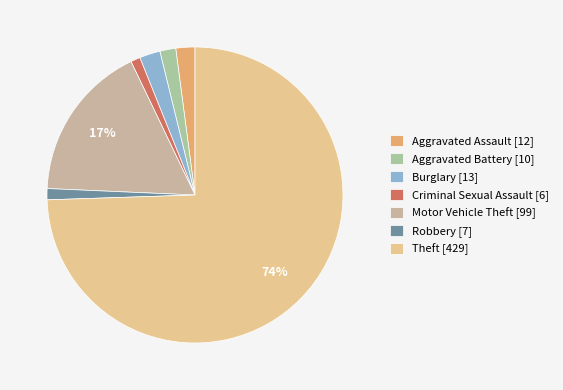

To the nearest percent, what is the average slice percentage?

14%